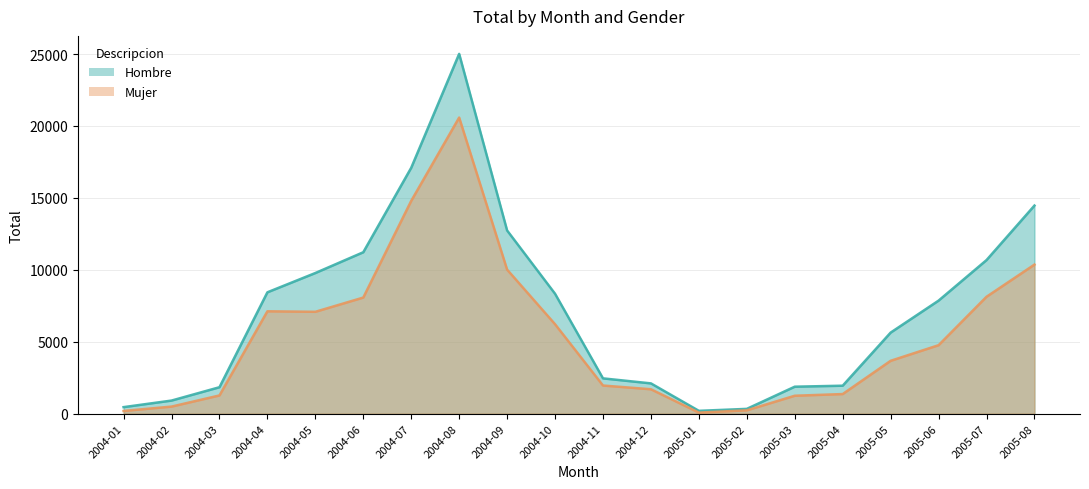

Is it true that Mujer equals 2741 at 2004-04?

False